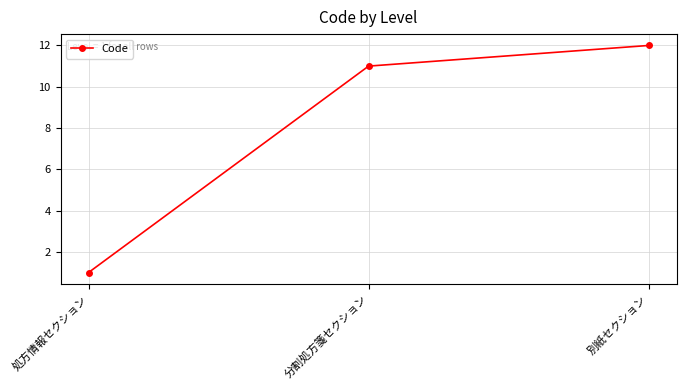

Which label corresponds to the smallest value in the chart?

処方情報セクション